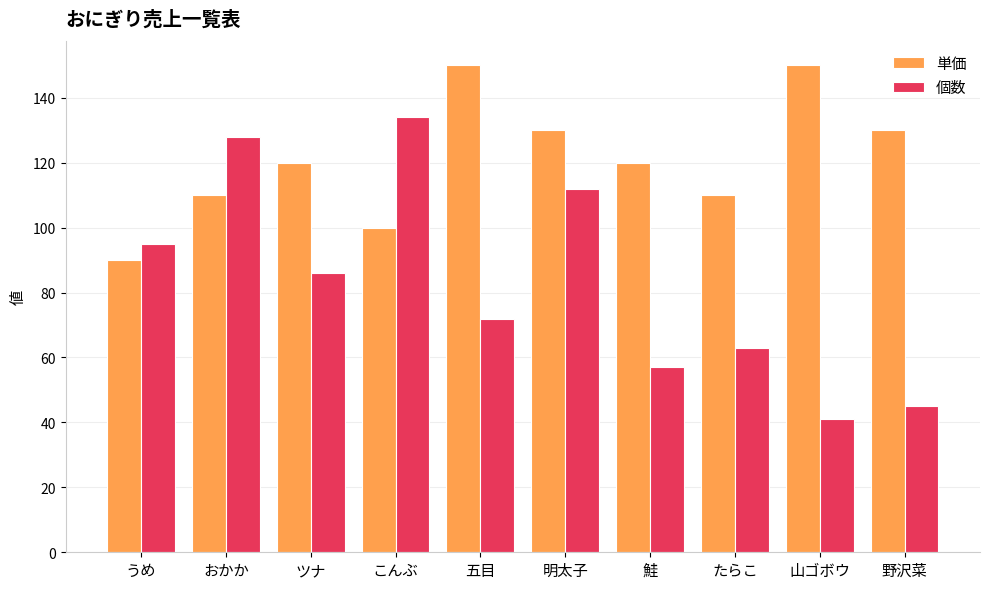

How many bars are there in each group?

2